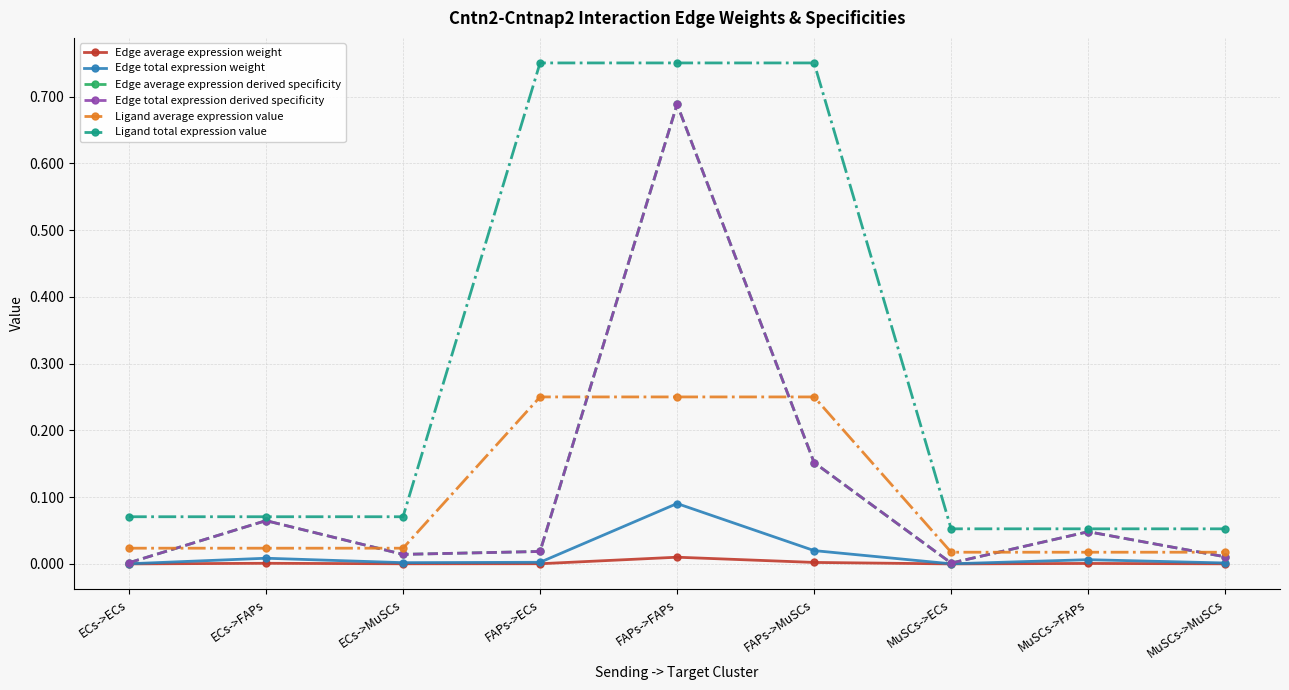

Does the chart have visible grid lines?

Yes